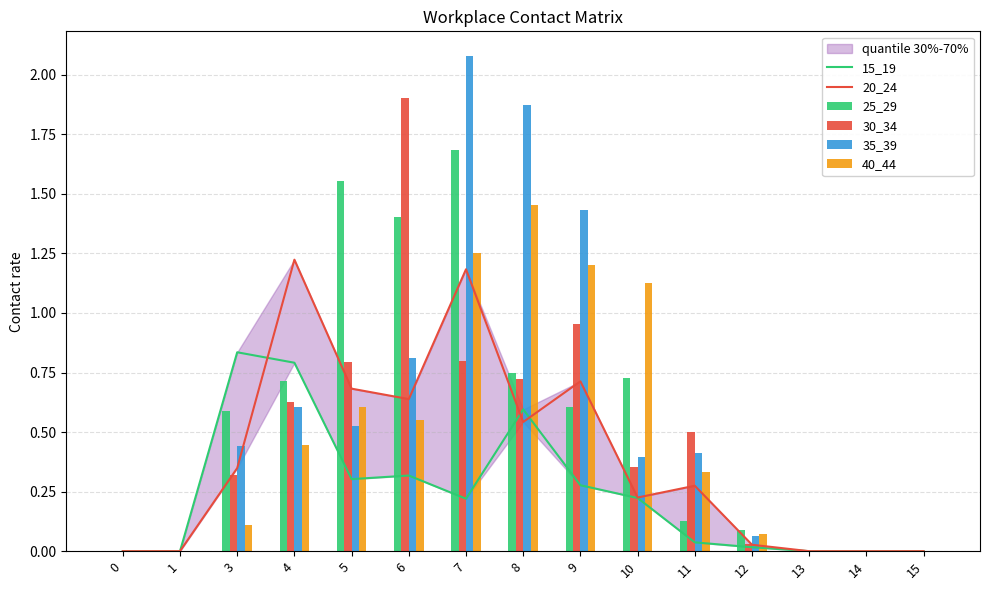

Which series changed the most between 0 and 14?

15_19